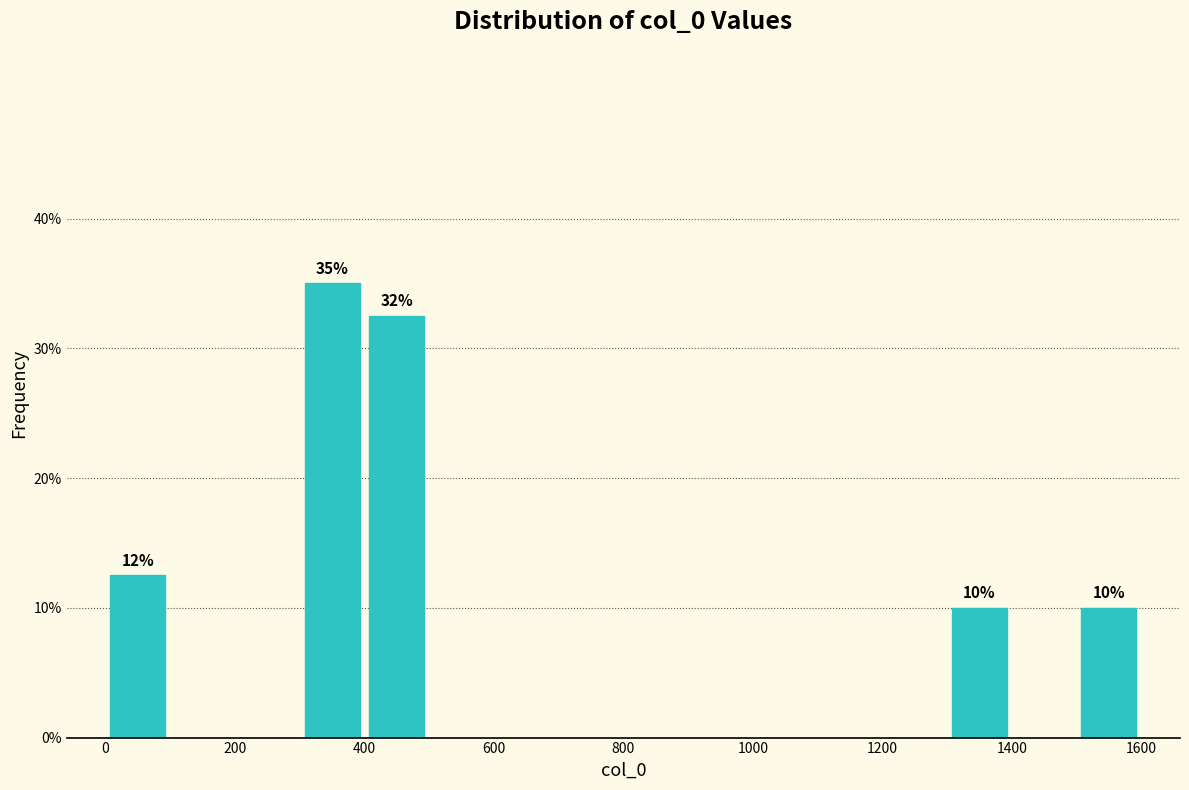

Over which range of the x-axis is the bar tallest?

300 to 400